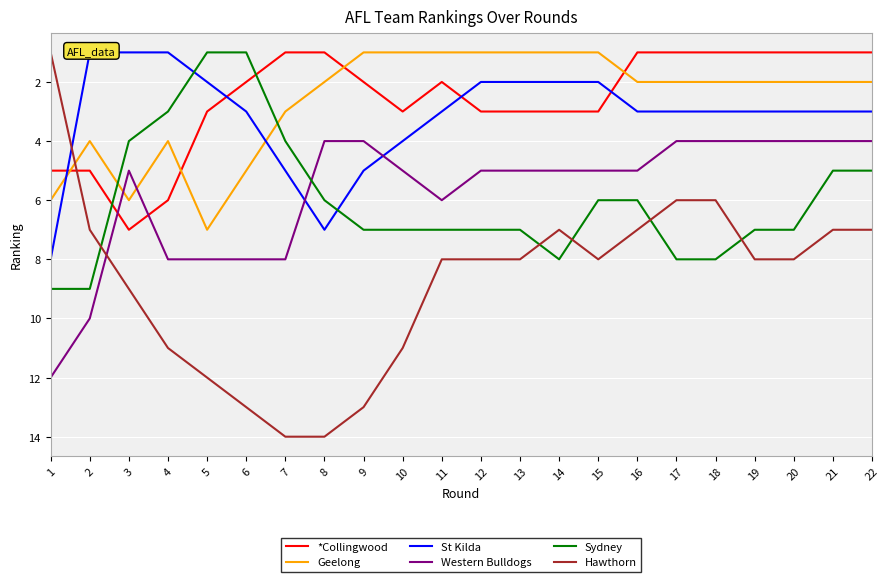

Reading left to right, list all the values displayed in this chart.

*Collingwood: 5	5	7	6	3	2	1	1	2	3	2	3	3	3	3	1	1	1	1	1	1	1
Geelong: 6	4	6	4	7	5	3	2	1	1	1	1	1	1	1	2	2	2	2	2	2	2
St Kilda: 8	1	1	1	2	3	5	7	5	4	3	2	2	2	2	3	3	3	3	3	3	3
Western Bulldogs: 12	10	5	8	8	8	8	4	4	5	6	5	5	5	5	5	4	4	4	4	4	4
Sydney: 9	9	4	3	1	1	4	6	7	7	7	7	7	8	6	6	8	8	7	7	5	5
Hawthorn: 1	7	9	11	12	13	14	14	13	11	8	8	8	7	8	7	6	6	8	8	7	7